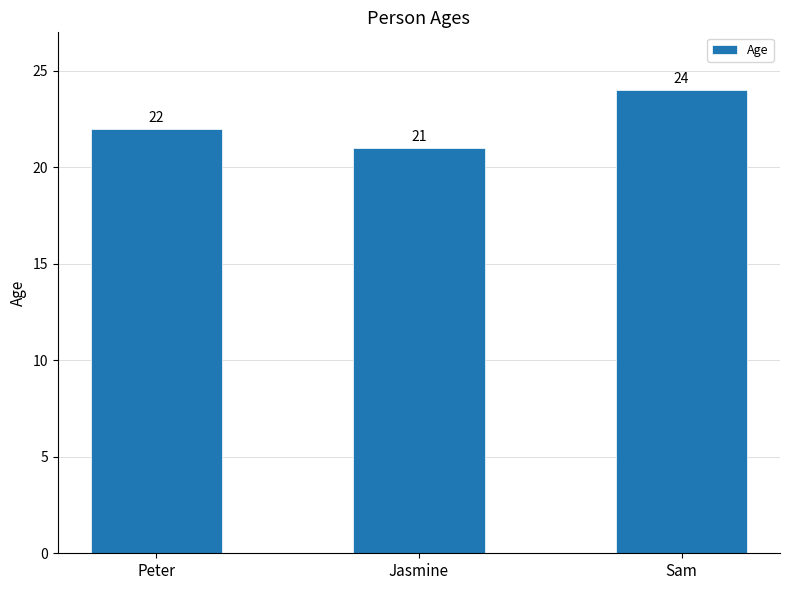

List the labels in order of value, largest first.

Sam, Peter, Jasmine